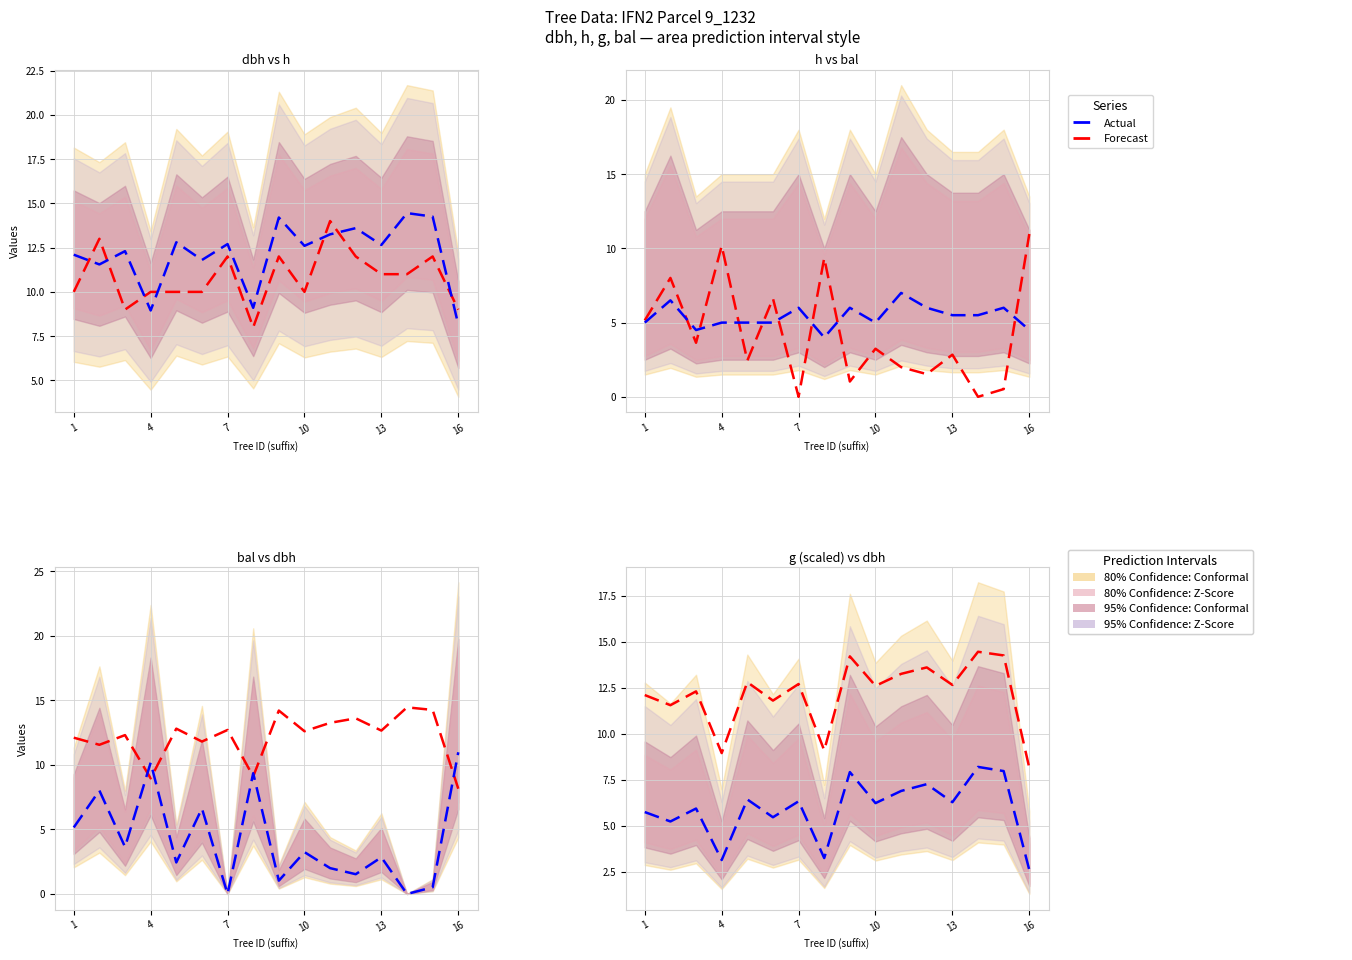

Which has a higher value, 4 or 7?

4